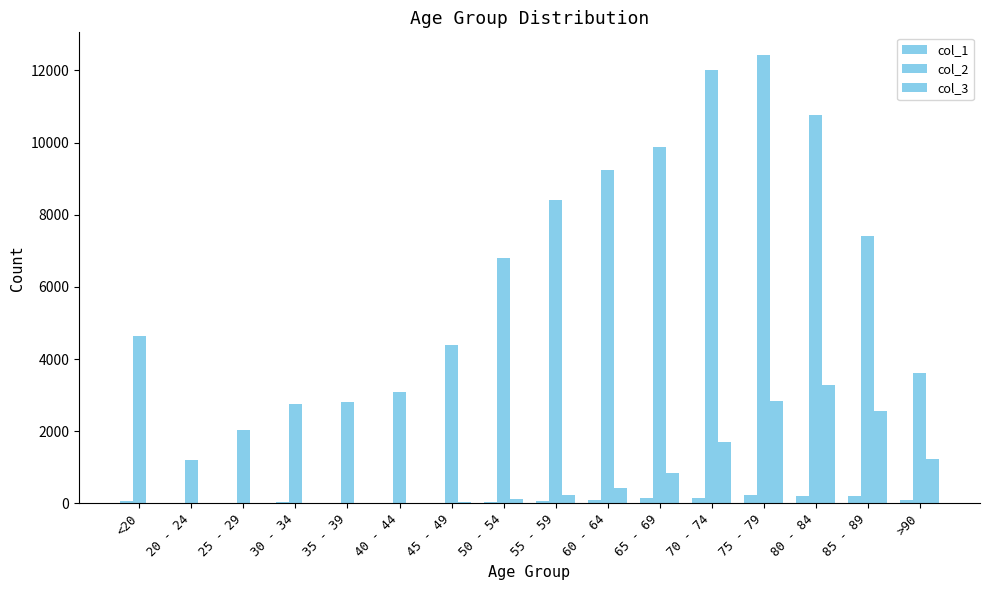

What is the value of the col_2 bar at the 6th from the left?

3078